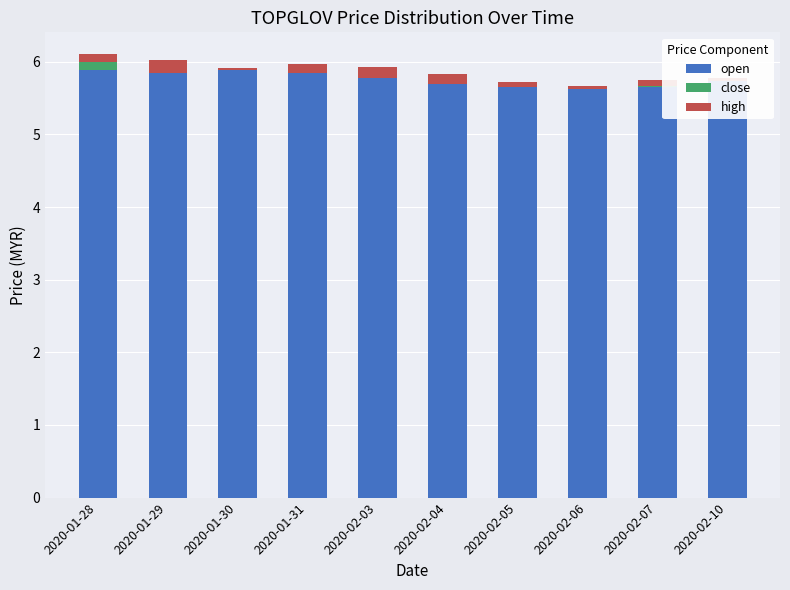

What is the label of the 5th bar from the left?

2020-02-03